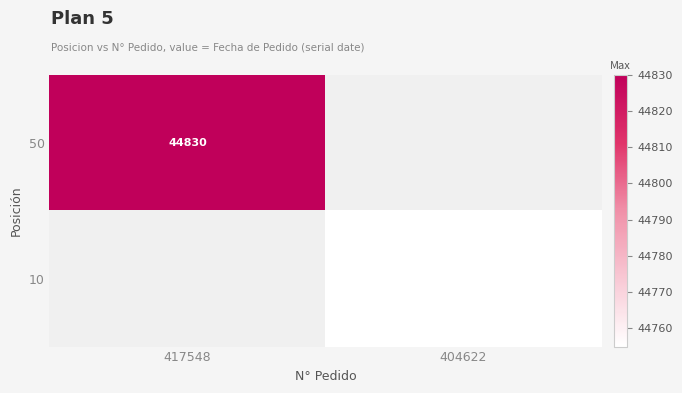

The 50 series shows 75301.5 at 417548. True or false?

False